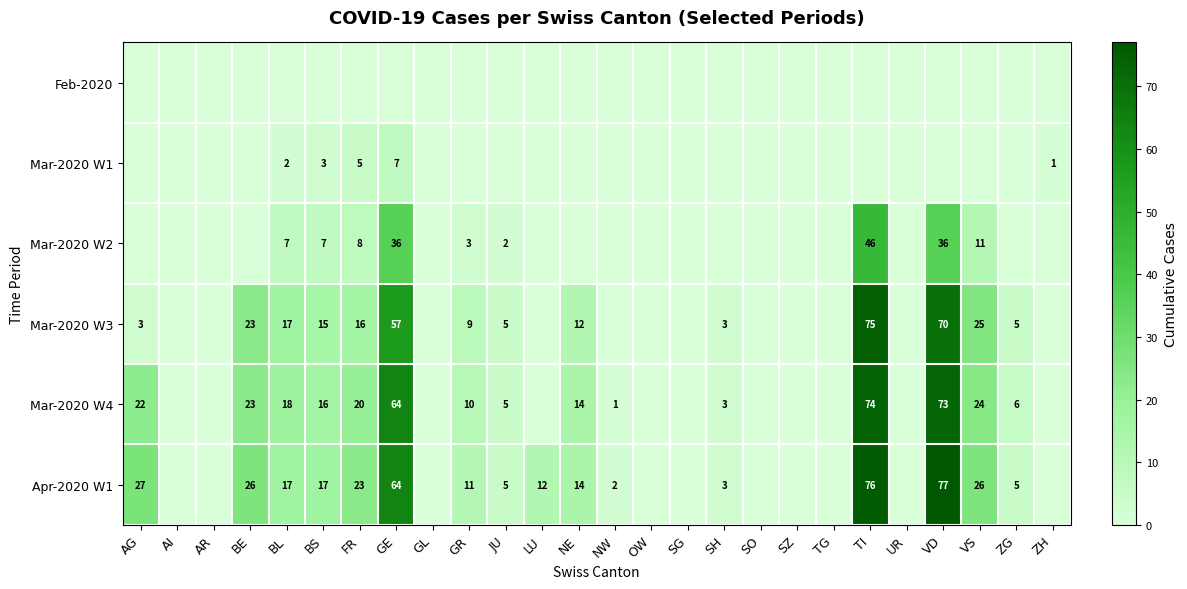

The Mar-2020 W3 series shows 1 at AG. True or false?

False